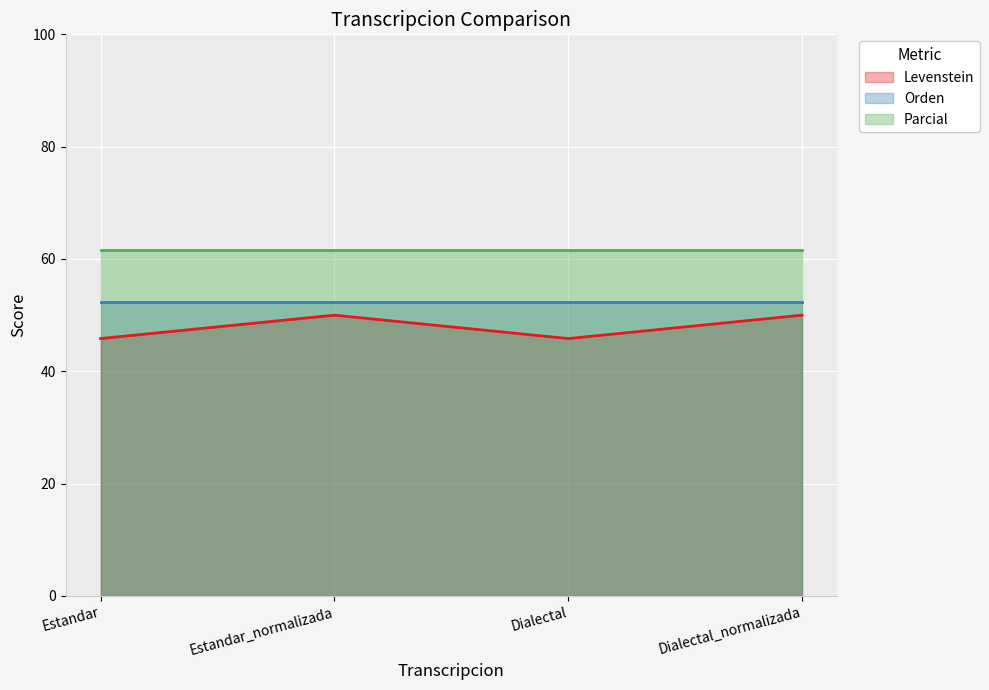

What is the label of the 2nd point from the left?

Estandar_normalizada